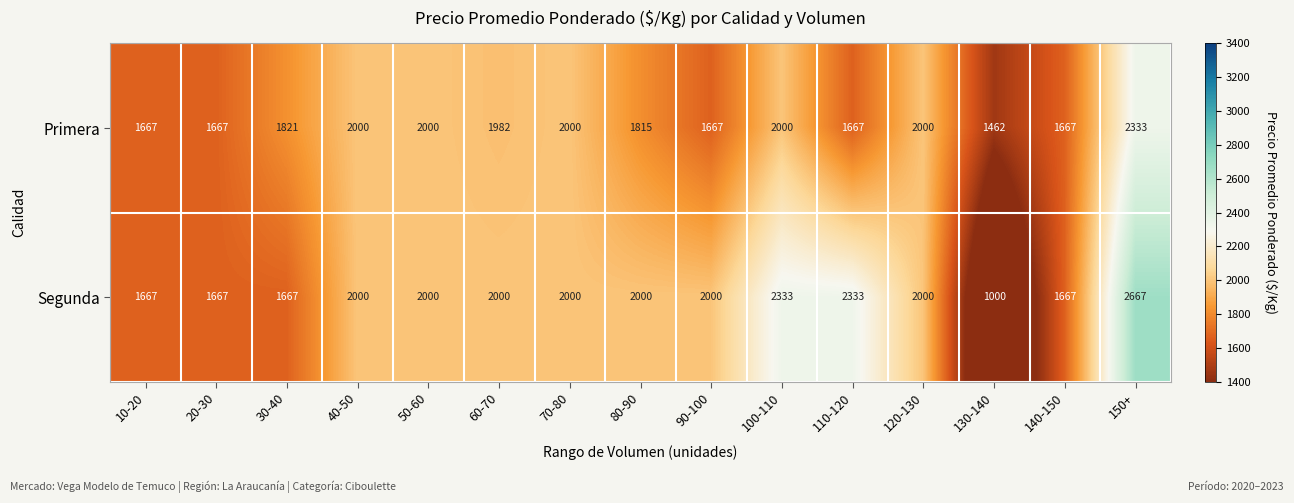

Rank the series by their maximum value, from lowest to highest.

Primera, Segunda